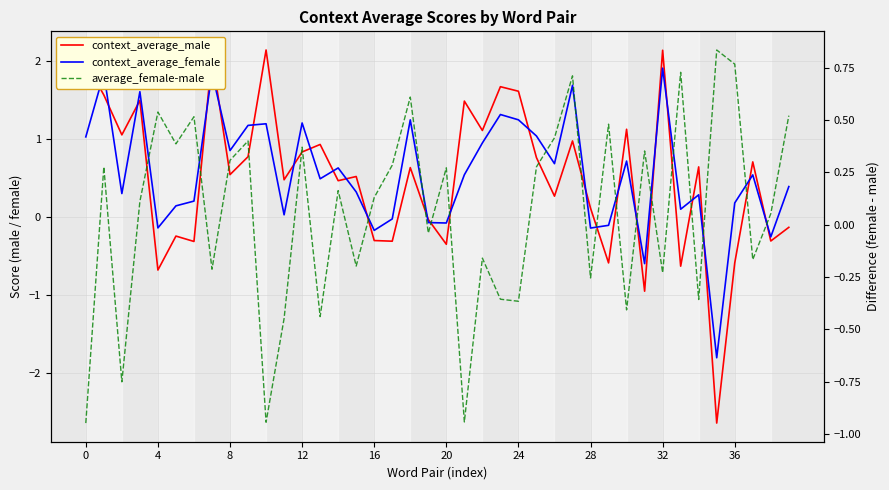

How many positive values does the average_female-male series have?

23